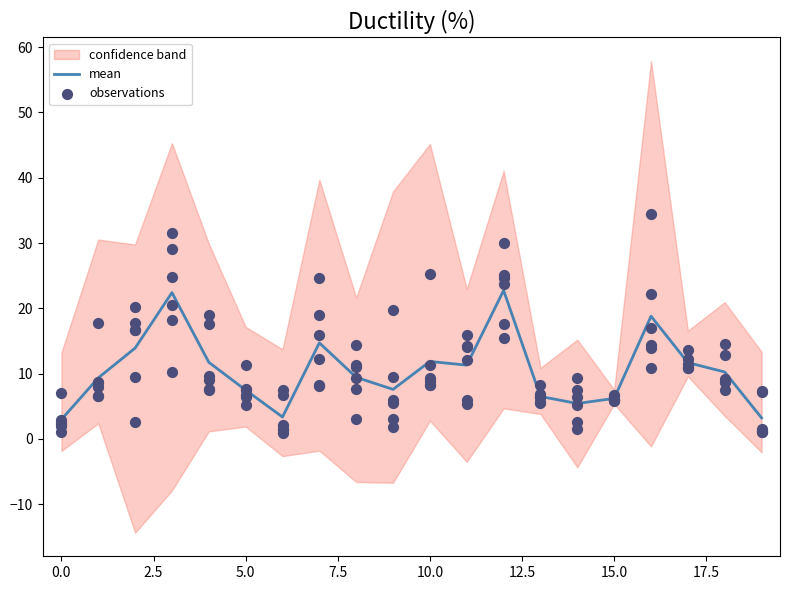

The mean series shows 3.0 at 0.0. True or false?

True